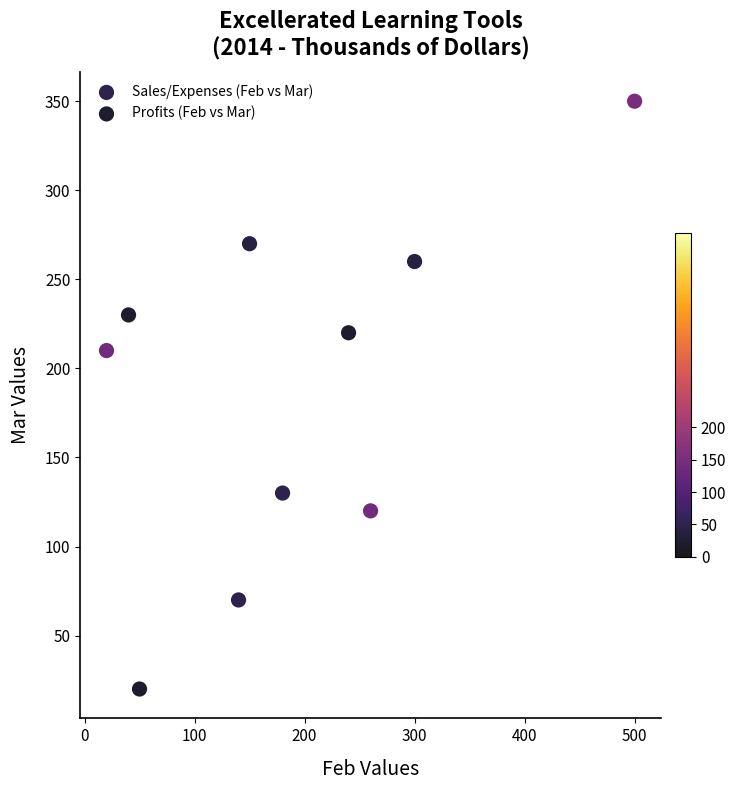

Which series has the largest Y range (max minus min)?

Profits (Feb vs Mar)